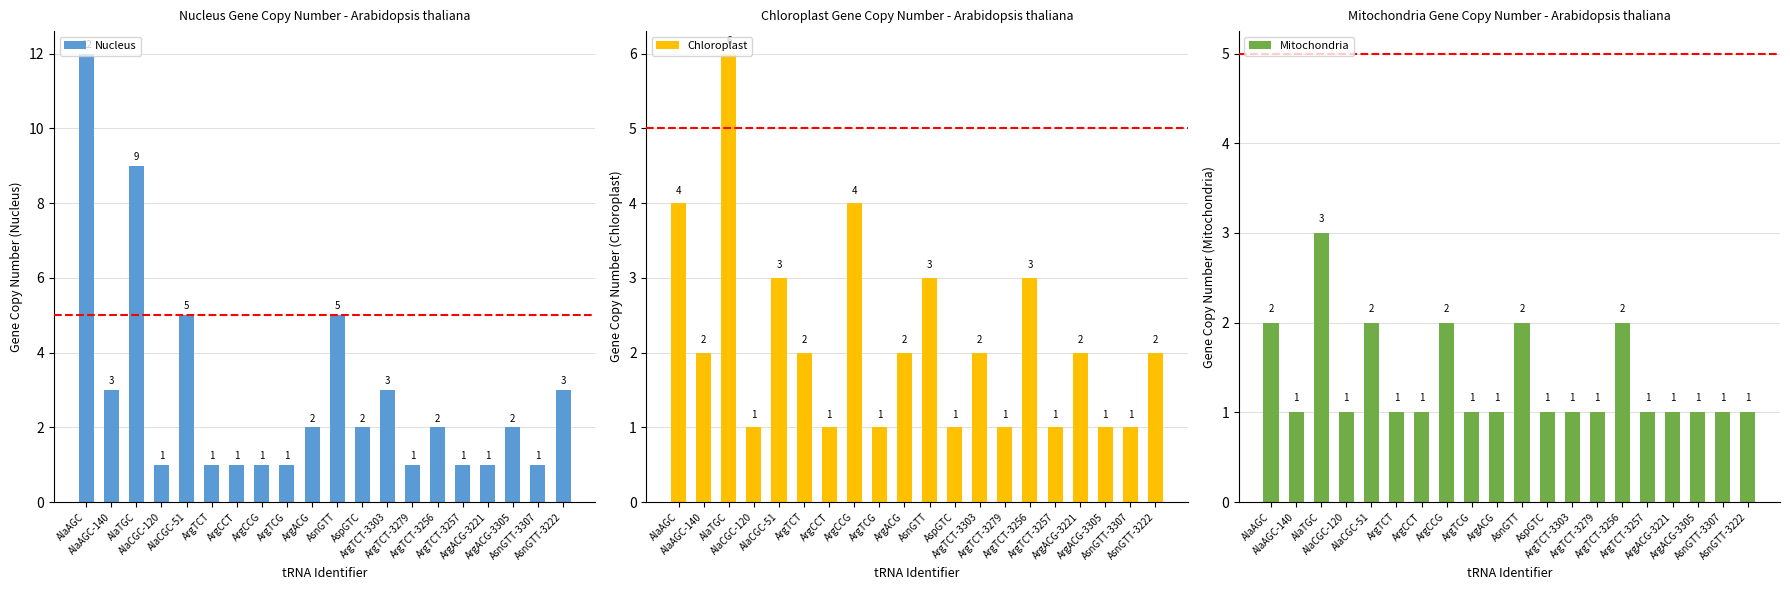

How many values in the Chloroplast series are below 2?

8